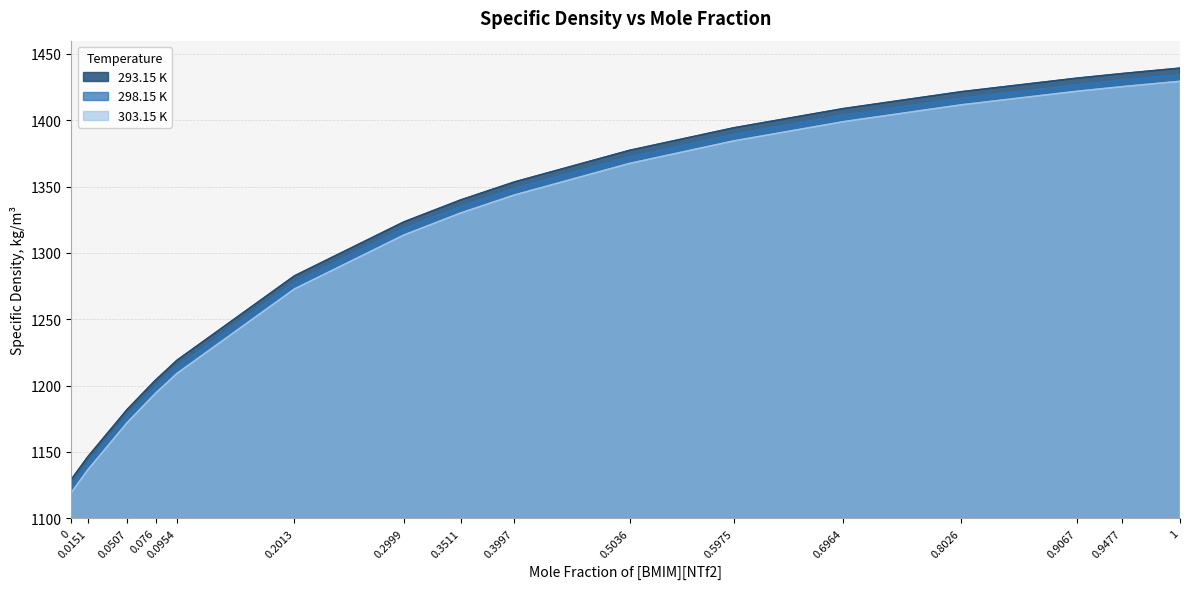

At which category is the sum across all series the highest?

1